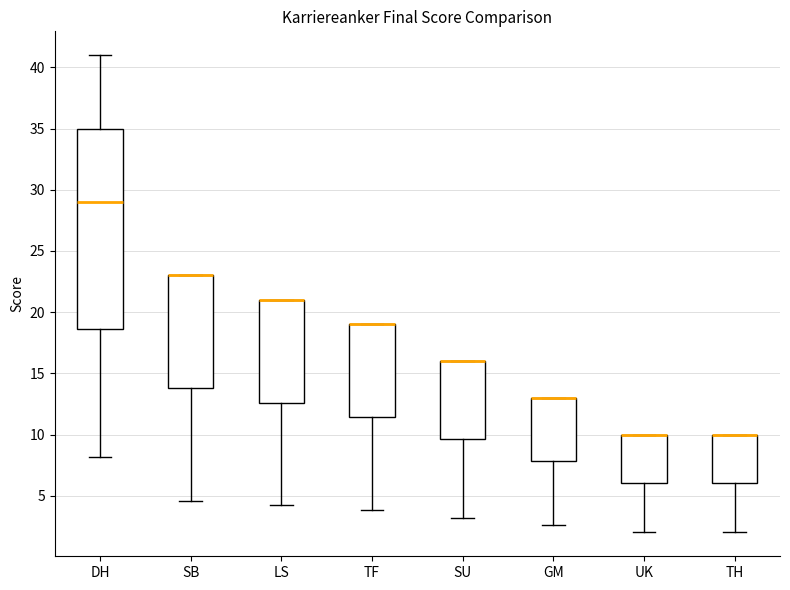

Reading left to right, read every box against the y-axis: the position of its median line, the range the box covers, and the ends of its whiskers. The values are not printed on the chart, so give them approximately, as read against the axis.

DH: median 29.0, box 18.5 to 35.0, whiskers 8.0 to 41.0
SB: median 23.0 (drawn on the box's upper edge), box 14.0 to 23.0, whiskers 4.5 to 23.0
LS: median 21.0 (drawn on the box's upper edge), box 12.5 to 21.0, whiskers 4.0 to 21.0
TF: median 19.0 (drawn on the box's upper edge), box 11.5 to 19.0, whiskers 4.0 to 19.0
SU: median 16.0 (drawn on the box's upper edge), box 9.5 to 16.0, whiskers 3.0 to 16.0
GM: median 13.0 (drawn on the box's upper edge), box 8.0 to 13.0, whiskers 2.5 to 13.0
UK: median 10.0 (drawn on the box's upper edge), box 6.0 to 10.0, whiskers 2.0 to 10.0
TH: median 10.0 (drawn on the box's upper edge), box 6.0 to 10.0, whiskers 2.0 to 10.0